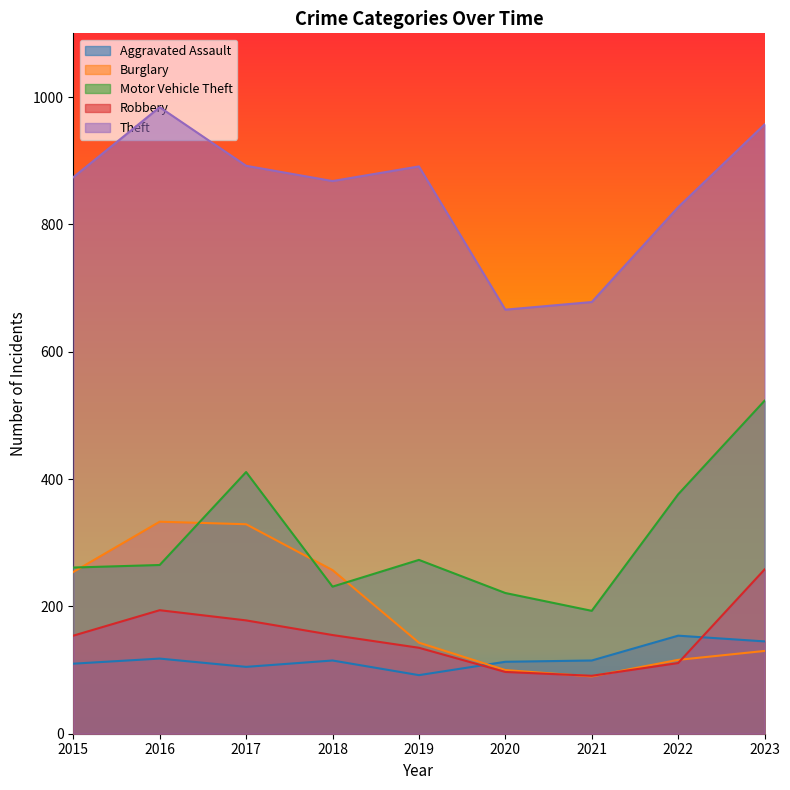

What is the smallest value displayed?

90